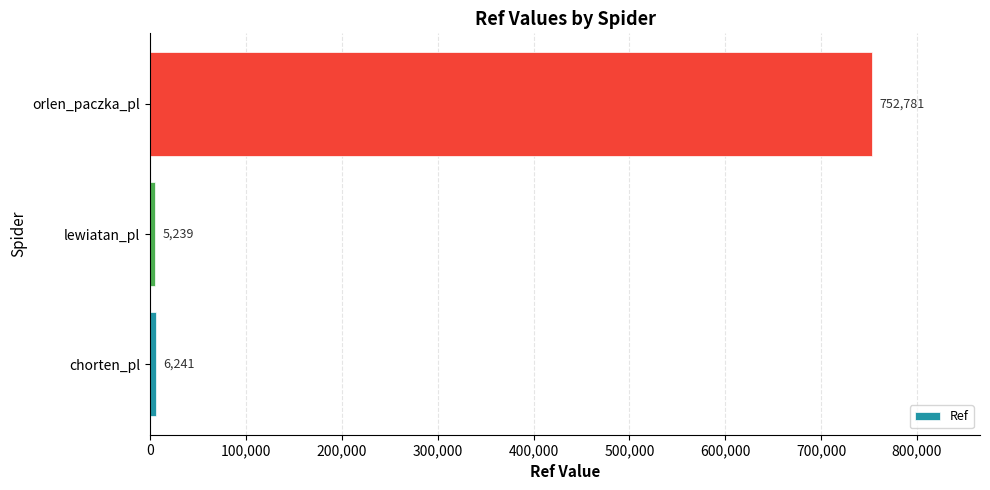

What is the minimum value shown in the chart?

5239